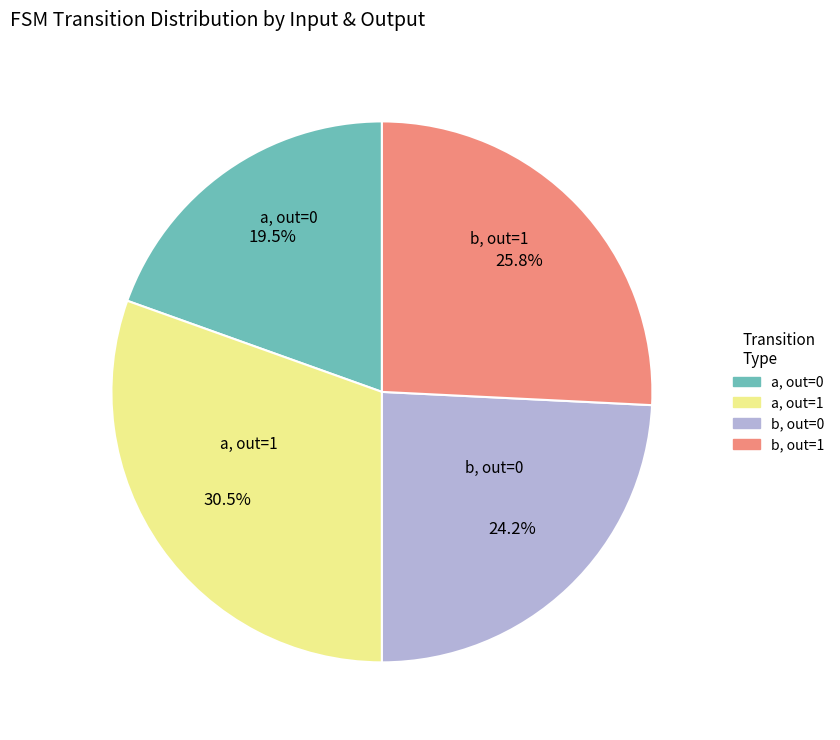

Rank the categories by value from lowest to highest.

a, out=0, b, out=0, b, out=1, a, out=1